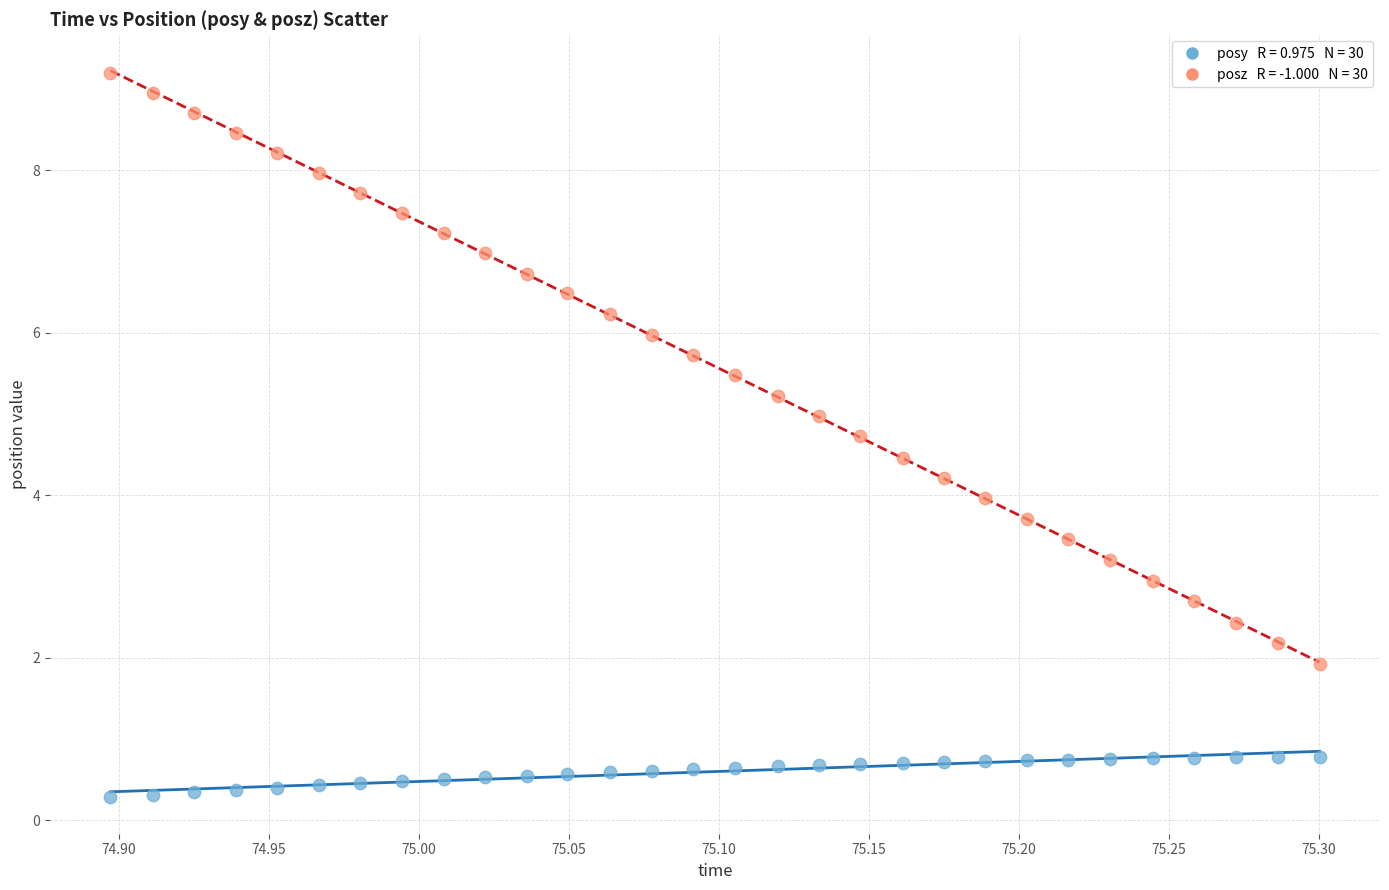

Across all data points, what is the range of X values (max minus min)?

0.4